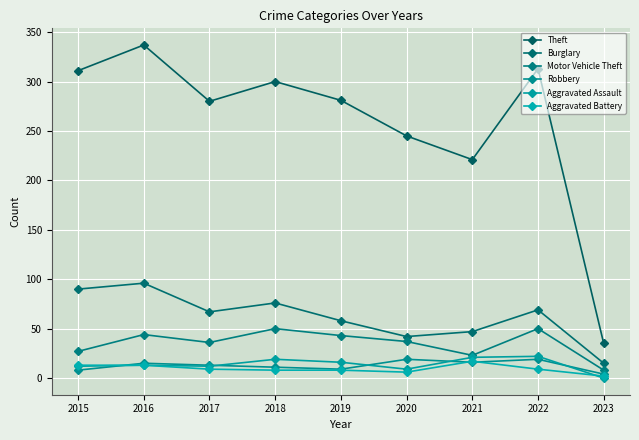

What is the spread (max minus min) of values at 2019?

273